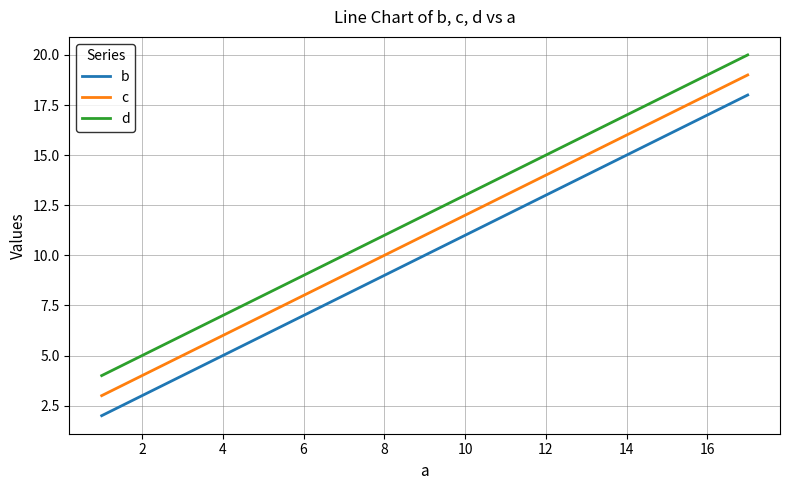

What is the greatest value displayed?

20